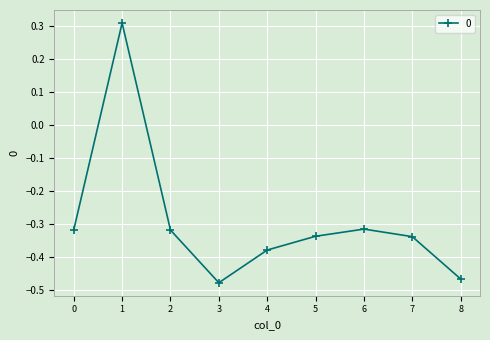

Is it true that the value at 3 is -0.6?

False